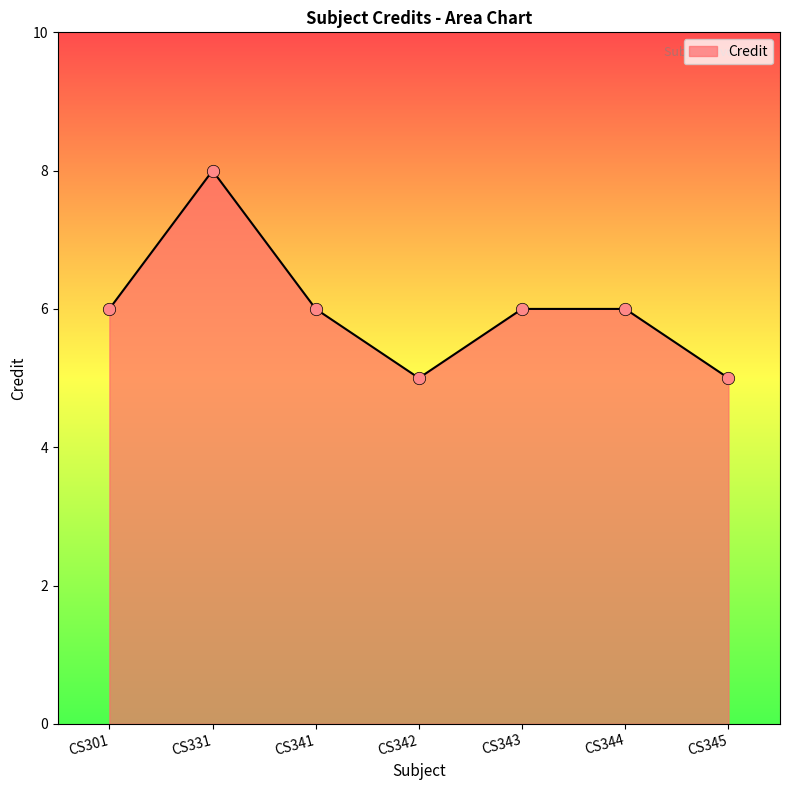

Which has a higher value, CS331 or CS344?

CS331